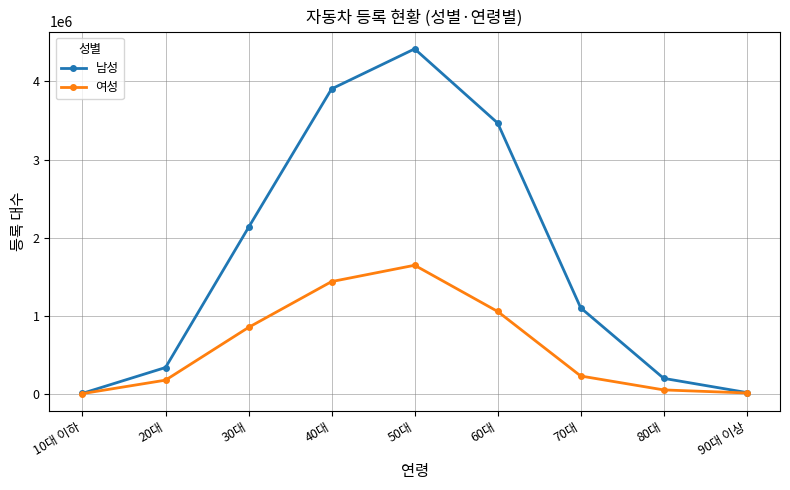

What is the sum of the 남성 values at 90대 이상 and 10대 이하?

24431